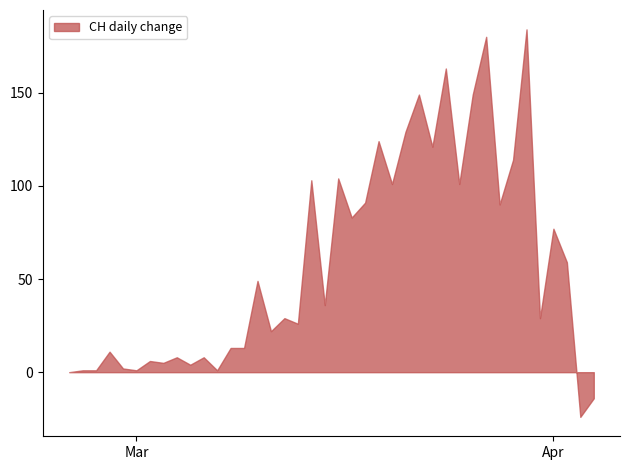

What is the minimum value shown in the chart?

-24